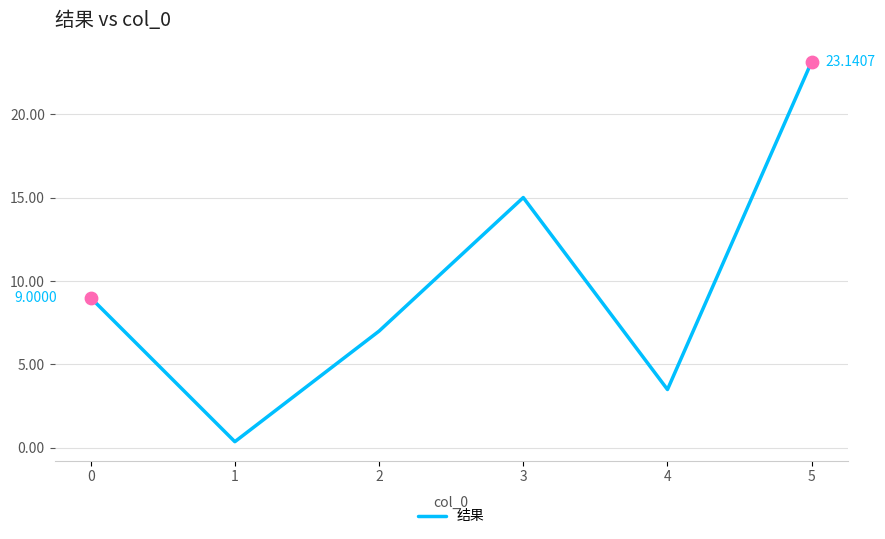

Approximately how many times larger is the value at 5 compared to 2?

3.3